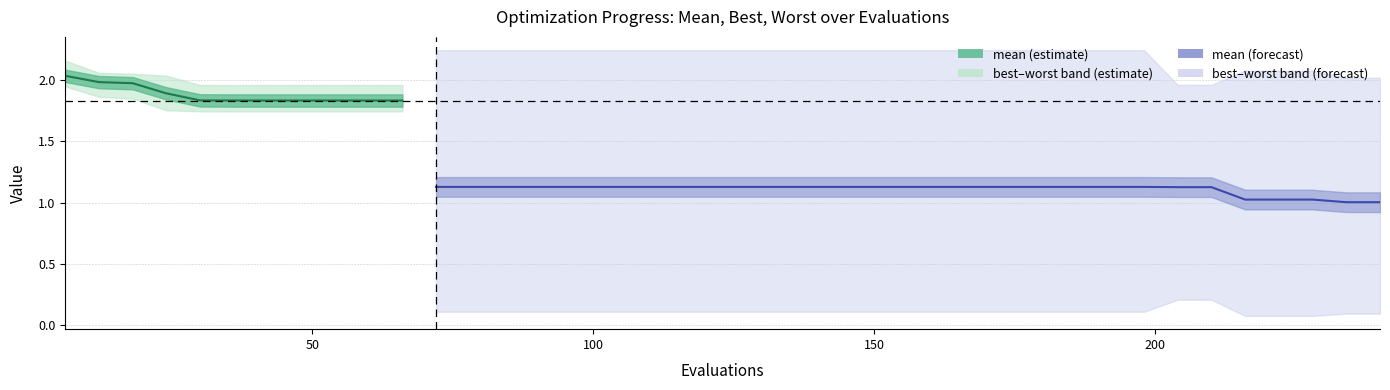

Is it true that worst equals 2.2 at 168?

True